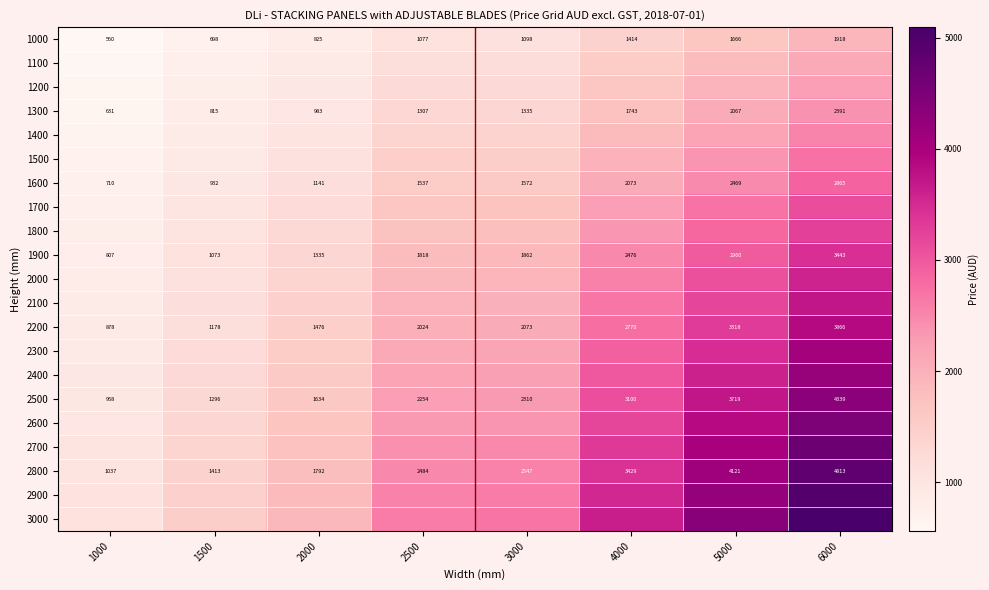

At 4000, list the series in order from largest to smallest.

3000, 2900, 2800, 2700, 2600, 2500, 2400, 2300, 2200, 2100, 2000, 1900, 1800, 1700, 1600, 1500, 1400, 1300, 1200, 1100, 1000